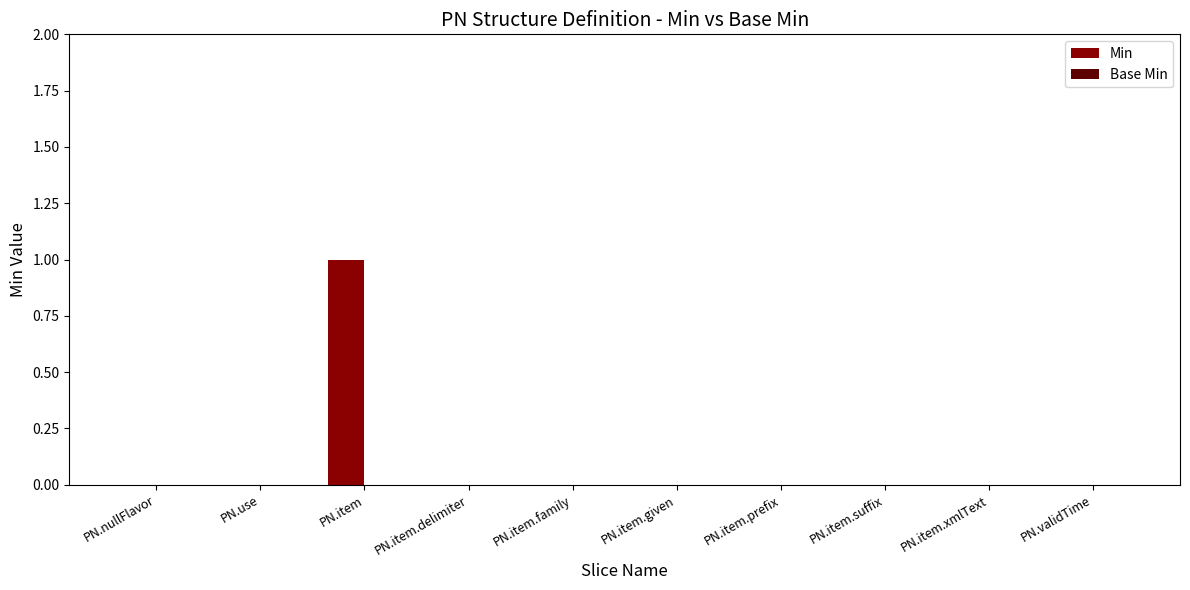

The chart shows a value of 1 at PN.item.delimiter. True or false?

False